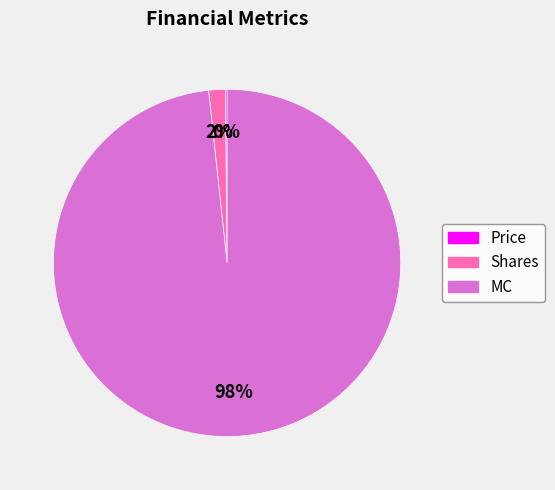

True or false: Shares accounts for 2% of the total.

True